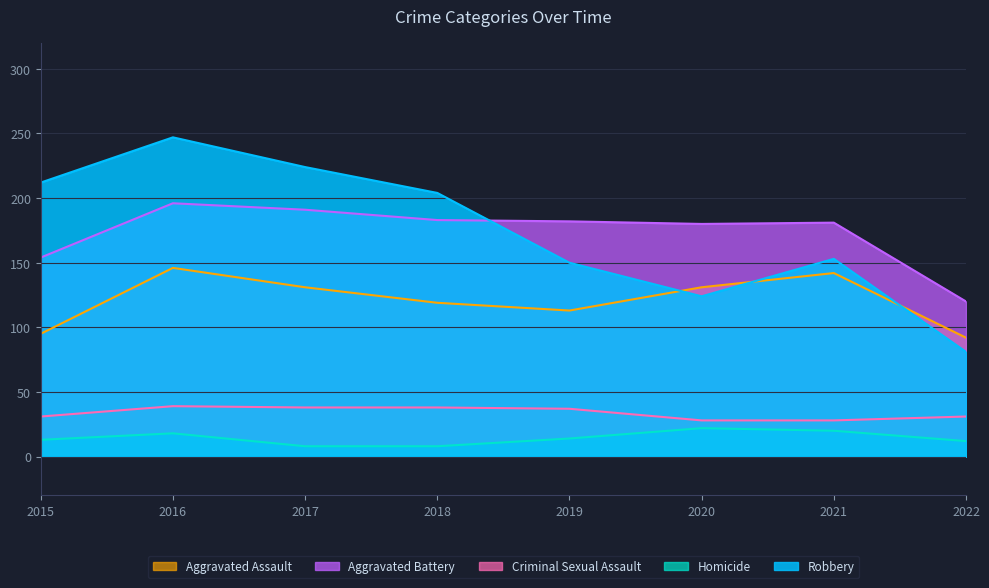

In Aggravated Assault, how many points are lower than both neighbors (excluding endpoints)?

1